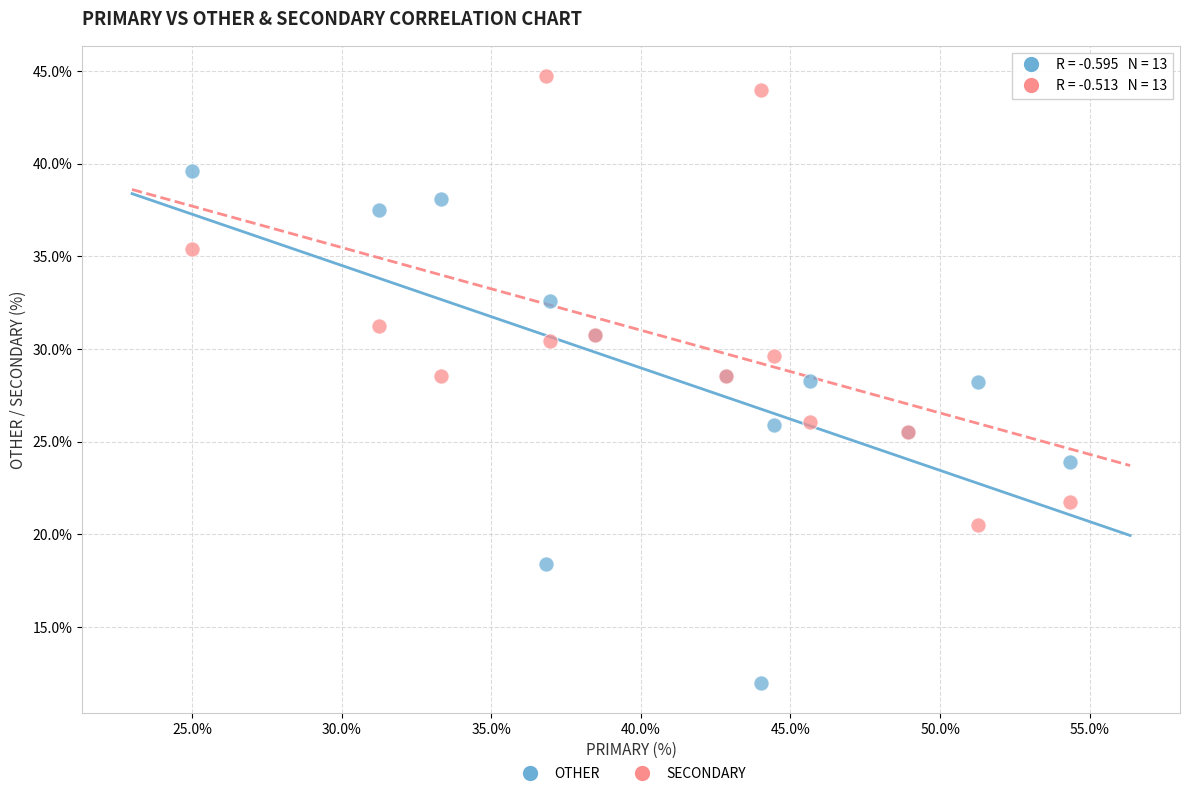

Which series reaches the minimum Y coordinate?

OTHER